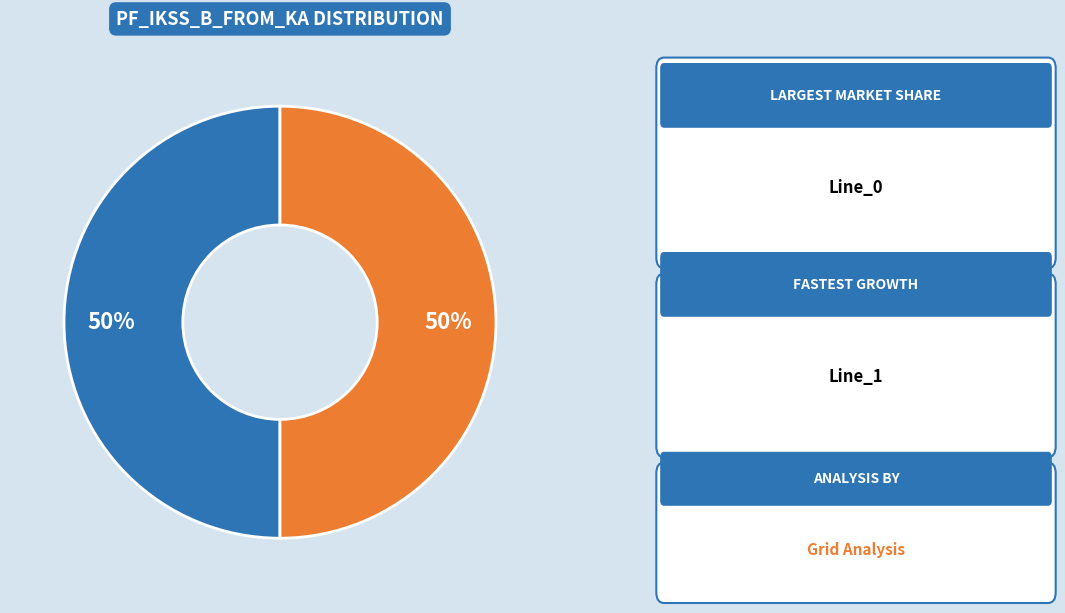

How many segments does this pie chart have?

2